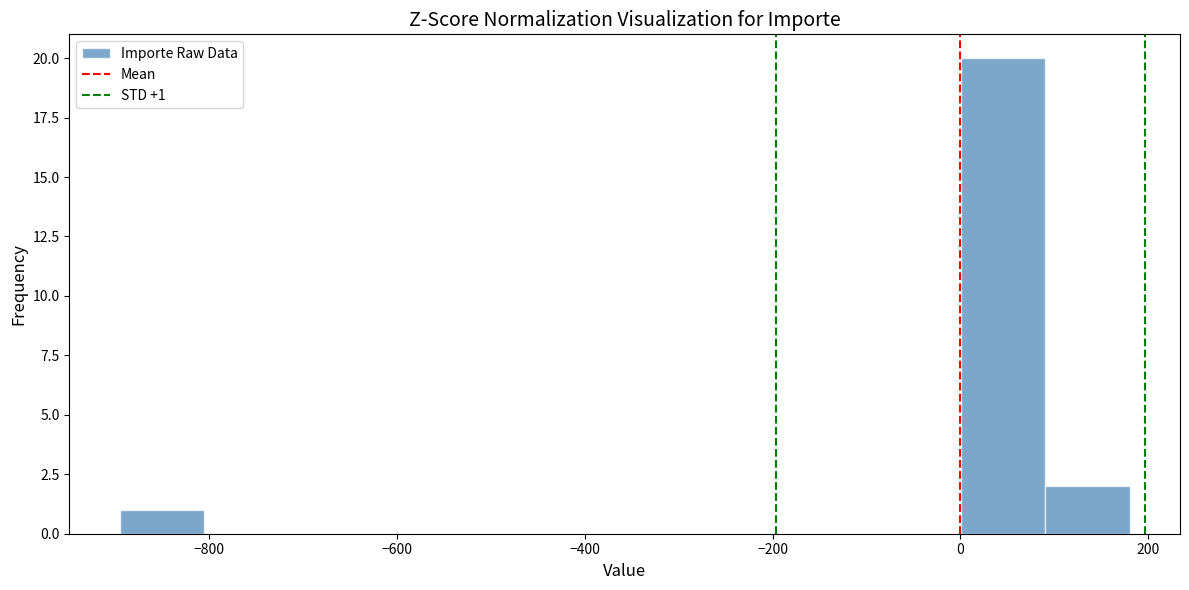

Which range on the x-axis has the tallest bar?

0 to 100